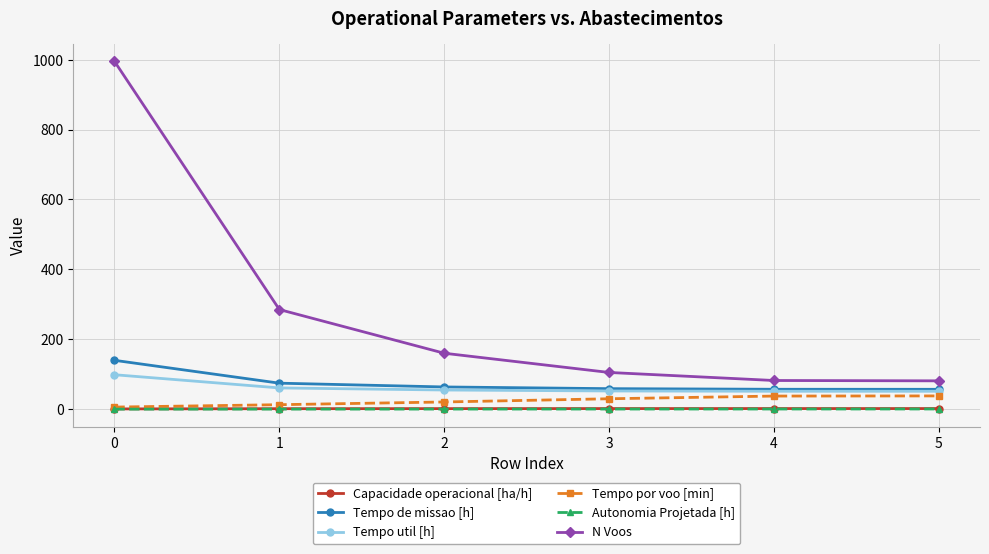

What is the greatest value displayed?

995.0